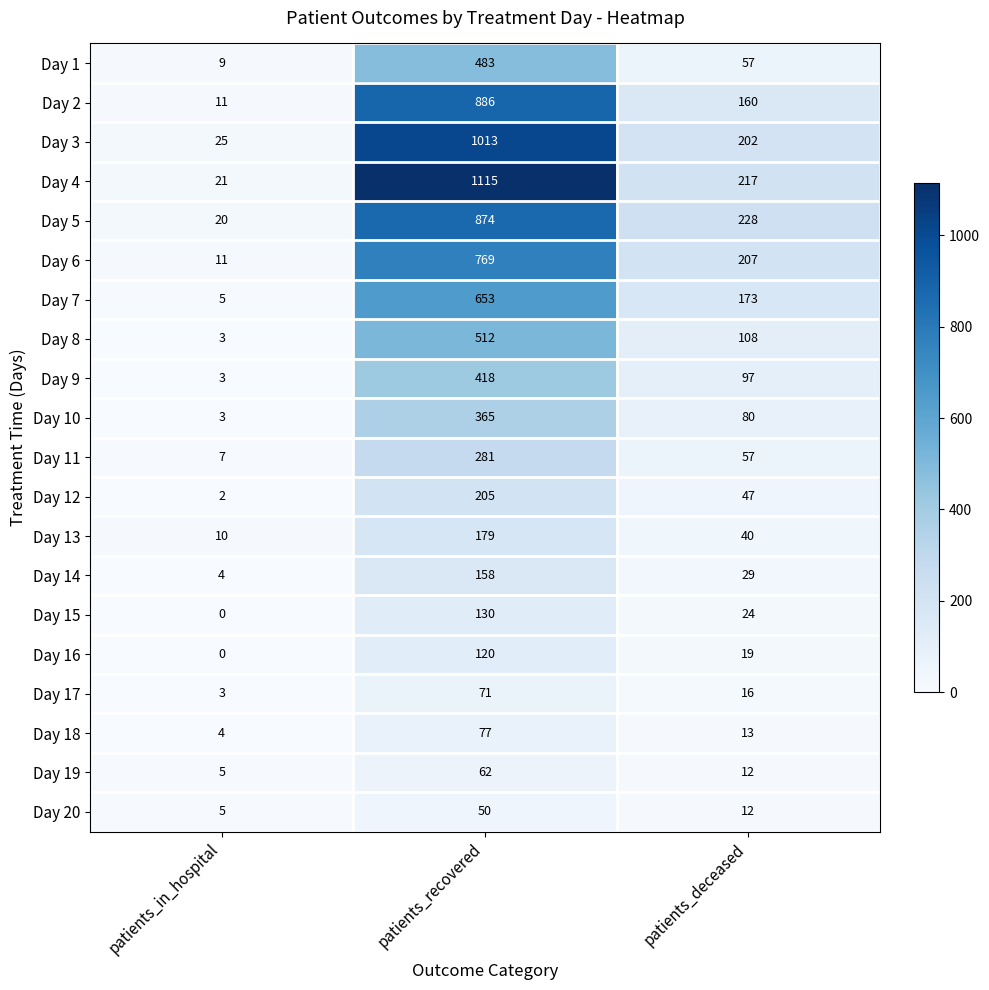

How many series are shown in this chart?

20